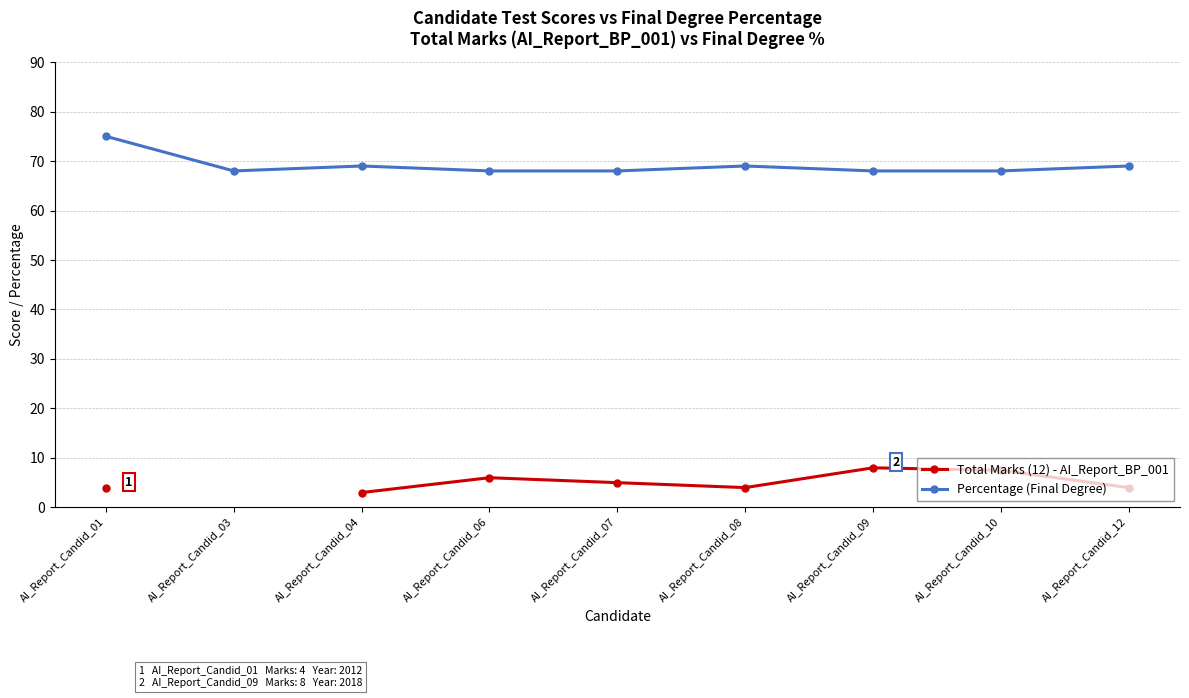

Rank the categories by Percentage (Final Degree) value from lowest to highest.

AI_Report_Candid_03, AI_Report_Candid_06, AI_Report_Candid_07, AI_Report_Candid_09, AI_Report_Candid_10, AI_Report_Candid_04, AI_Report_Candid_08, AI_Report_Candid_12, AI_Report_Candid_01